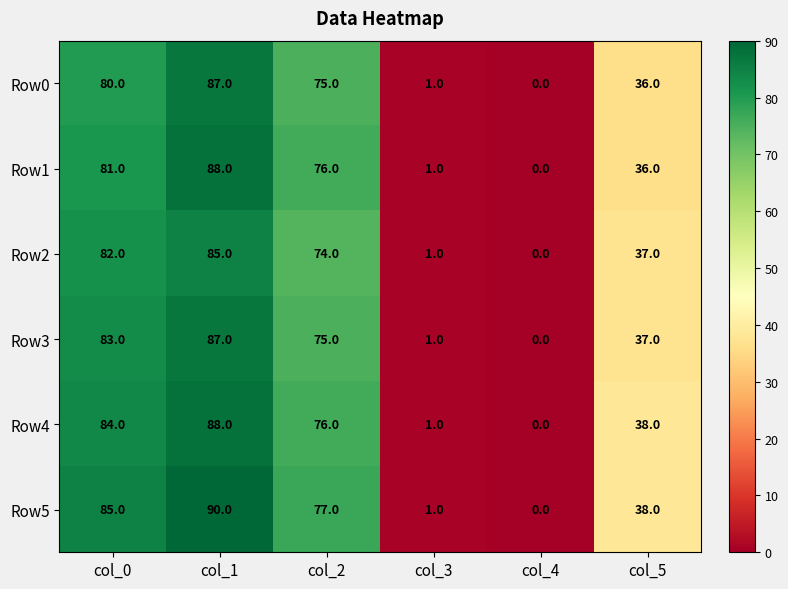

At which label is Row0 closest to 43?

col_5